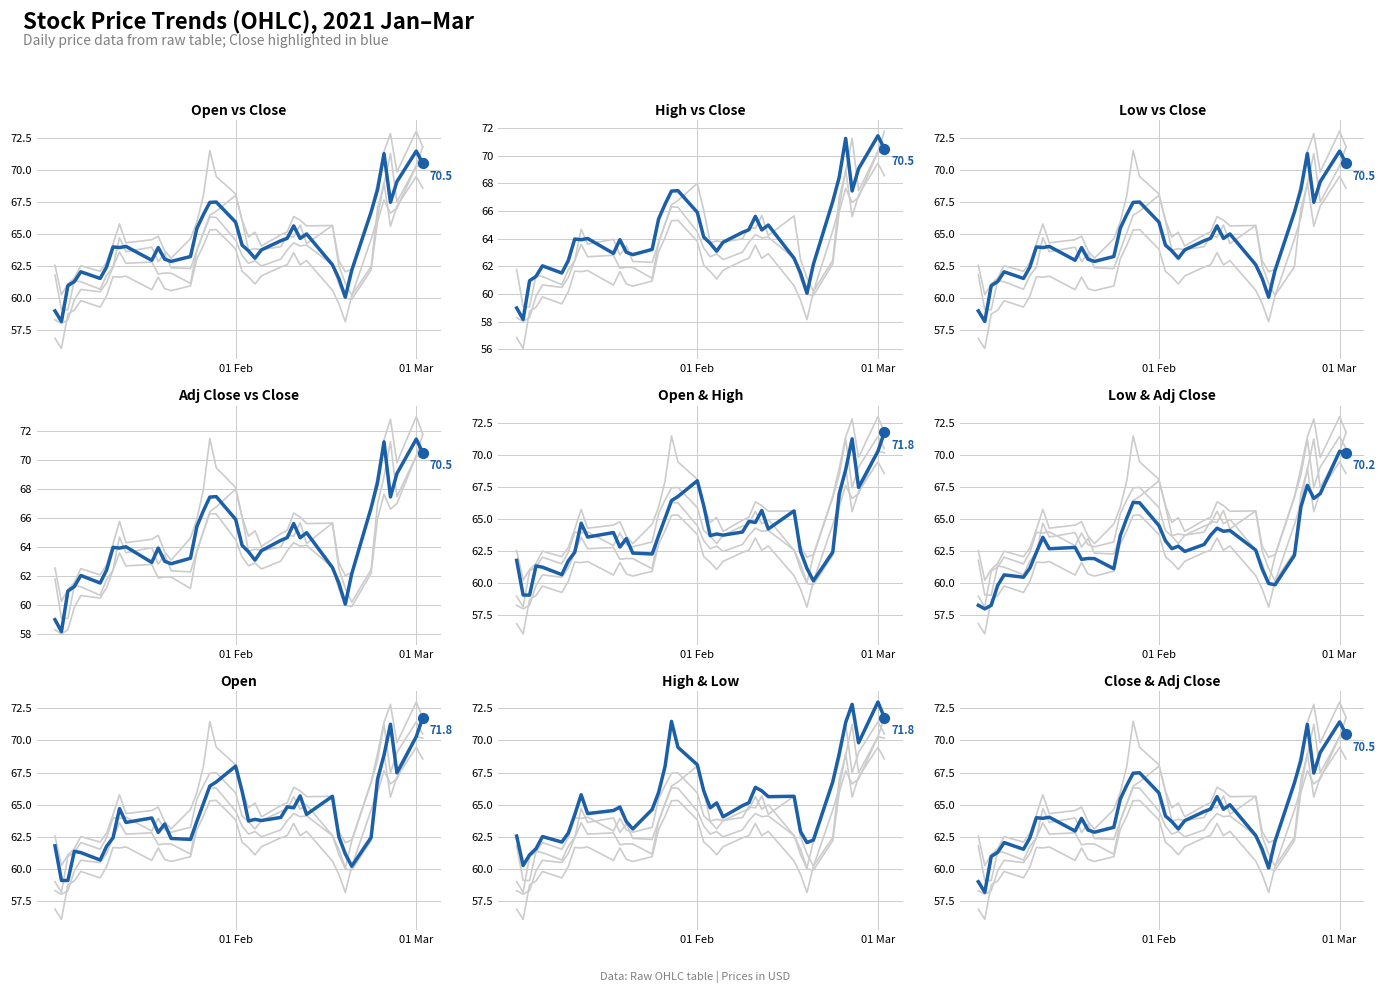

Which series has the largest total across all categories?

High